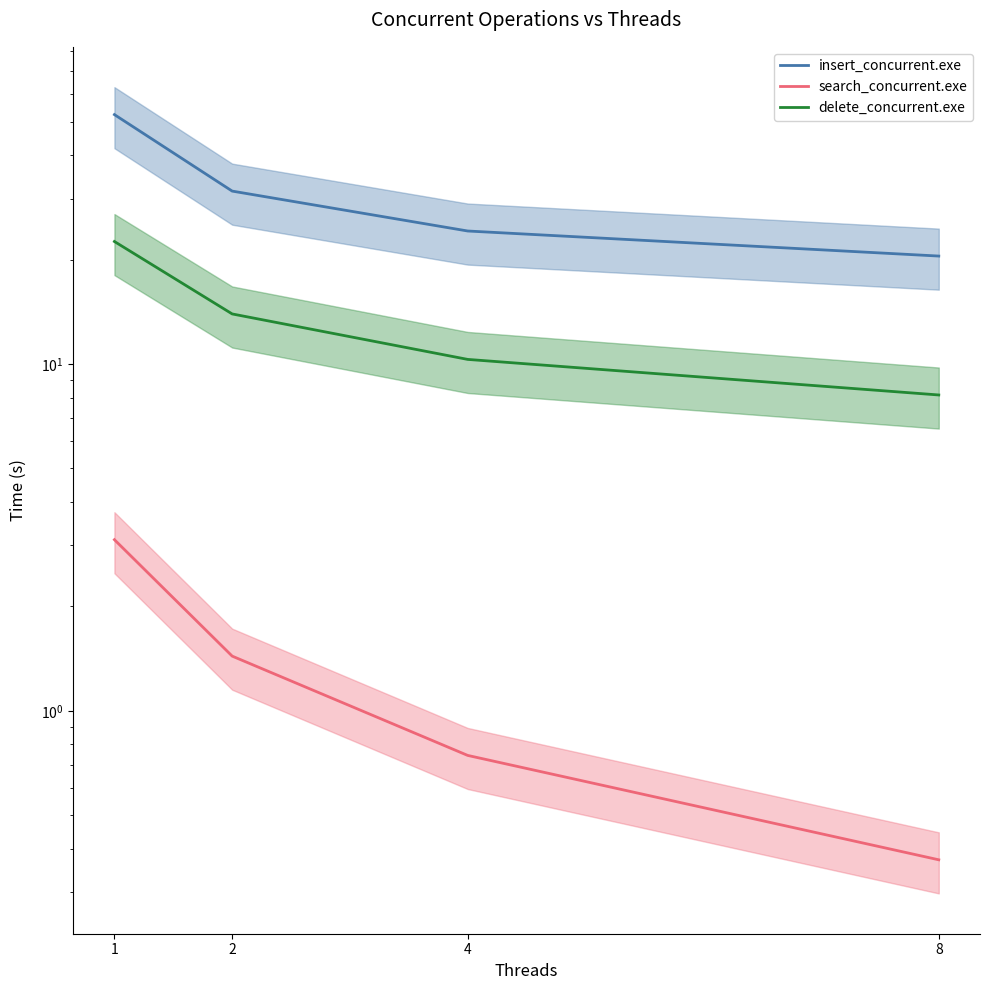

What is the difference between the highest and lowest values at 2?

30.1